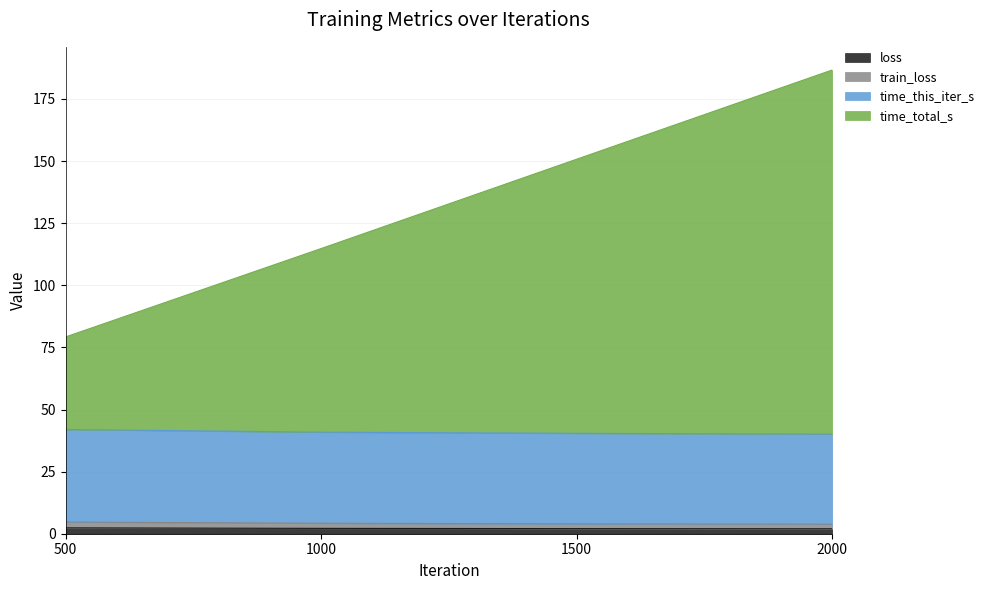

What is the value of the loss point at the 4th from the left?

2.0